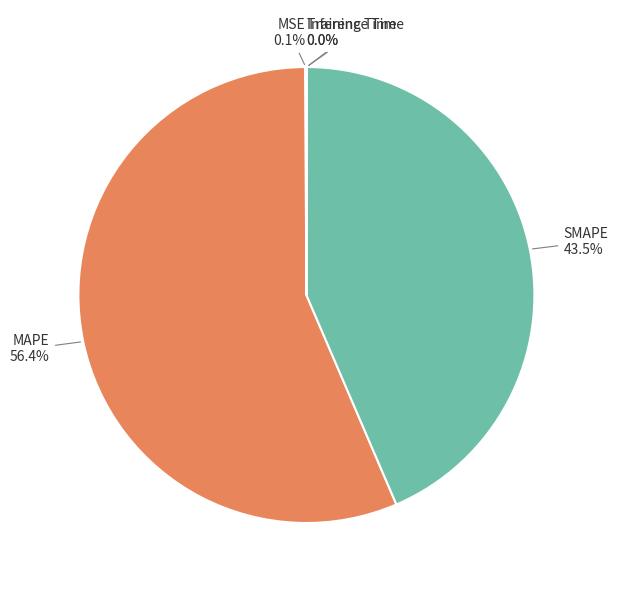

To the nearest percent, what is the average slice percentage?

20%